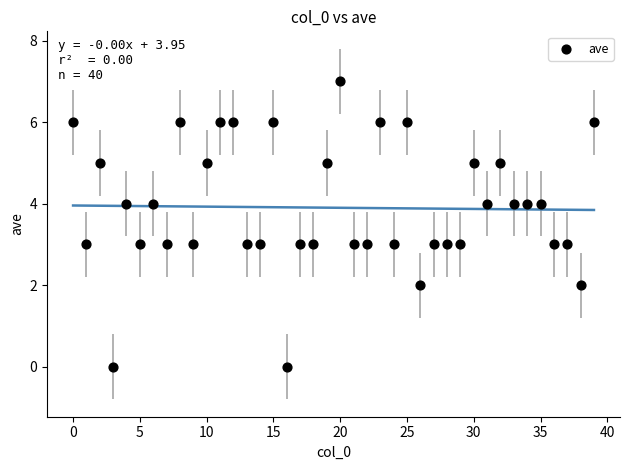

What is the range of Y values (max minus min)?

7